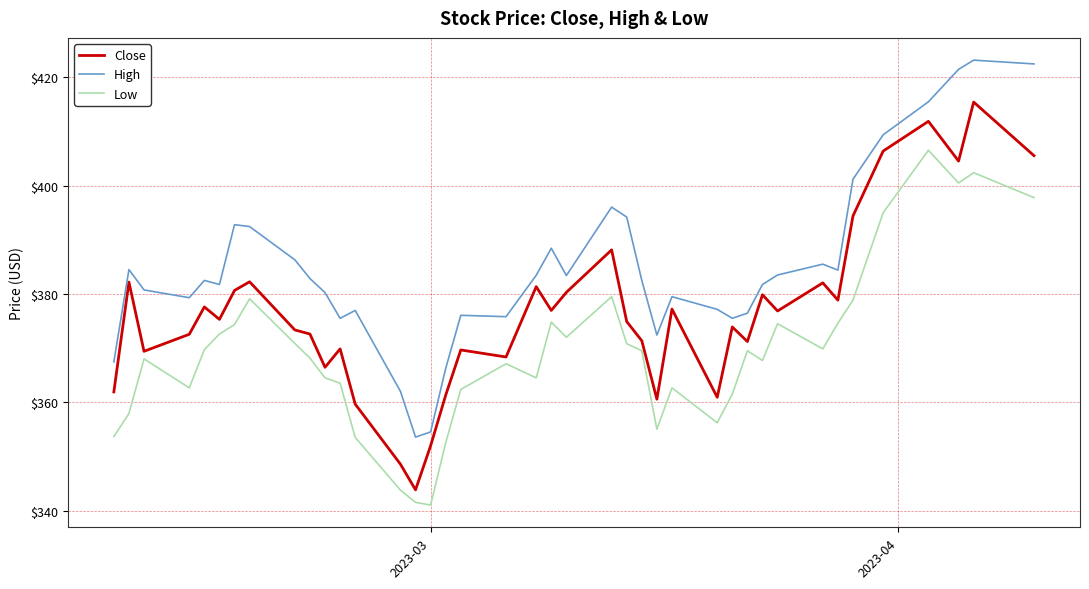

True or false: Low and High cross at least once.

False